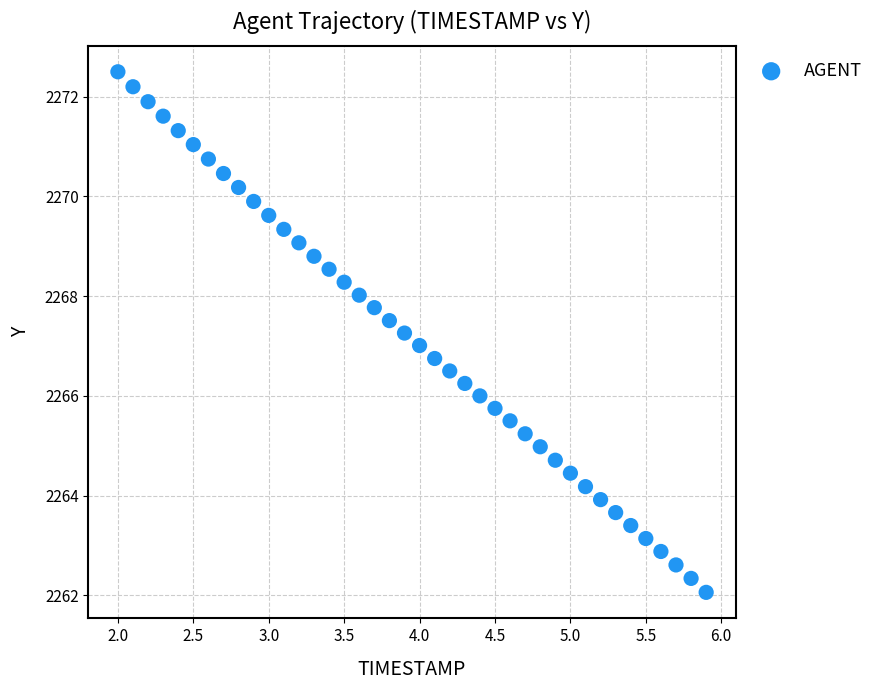

What is the range of X values (max minus min)?

3.9